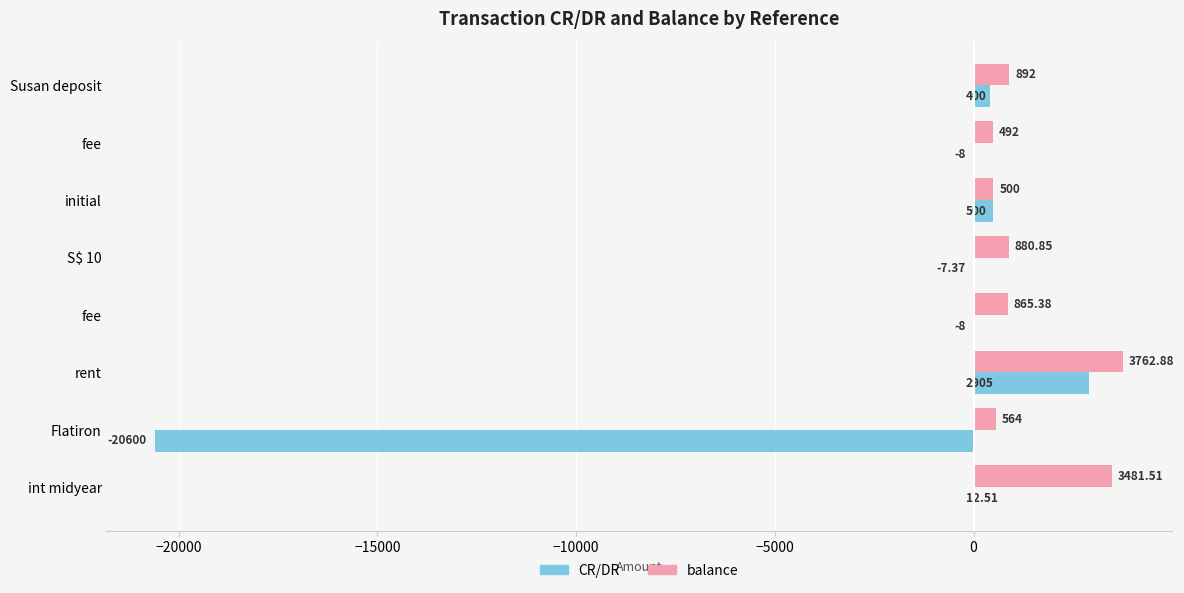

What are all the series names shown in the legend?

CR/DR, balance